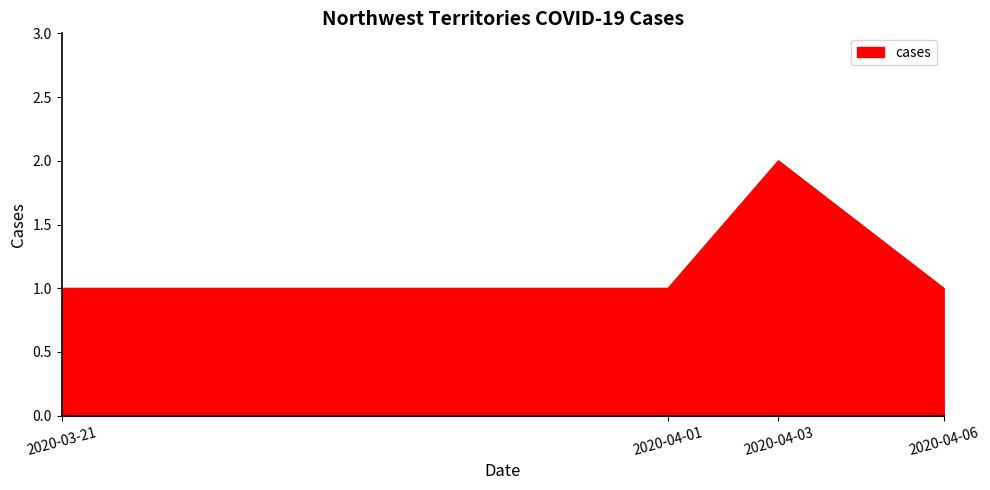

What position from the right is 2020-04-01?

3